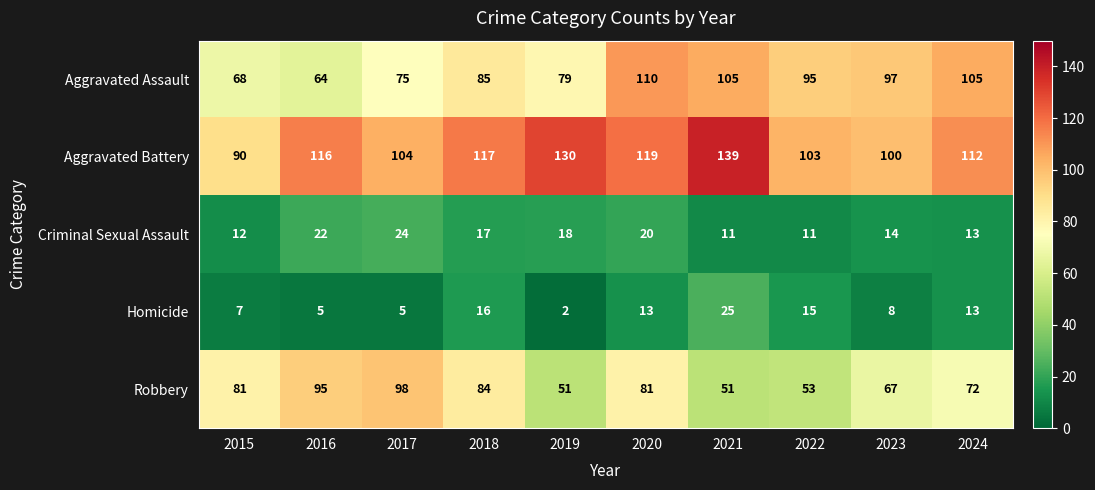

Which category has the highest value in the Robbery series?

2017